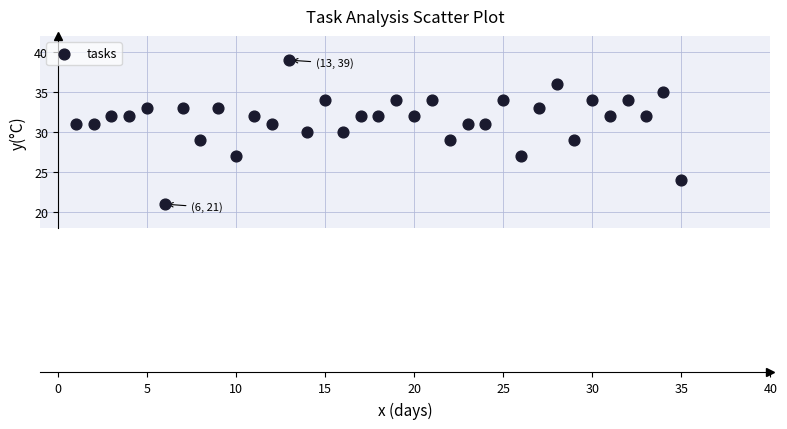

What is the range of X values (max minus min)?

34